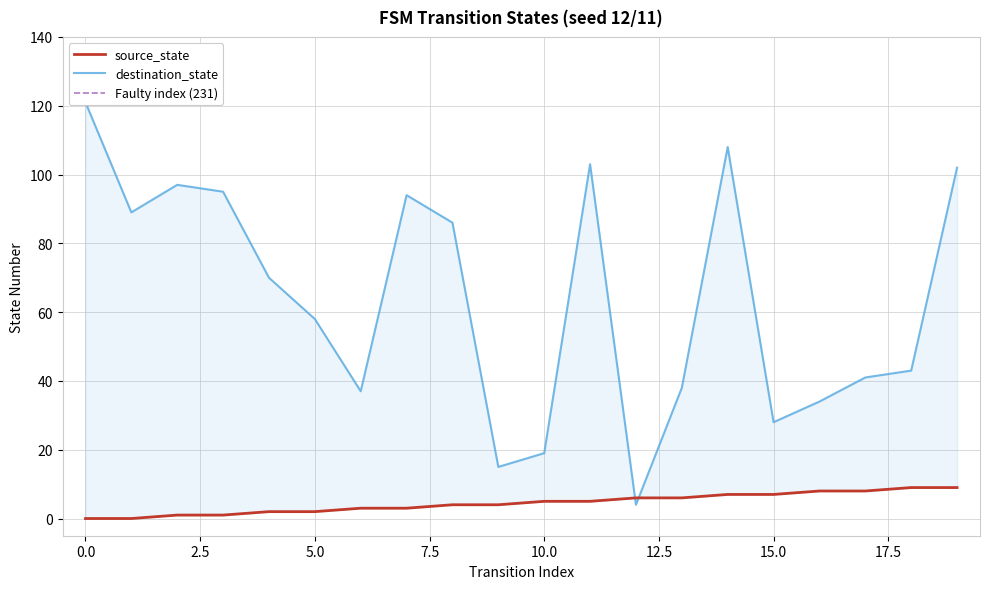

What is the difference between the maximum and minimum values in the source_state series?

9